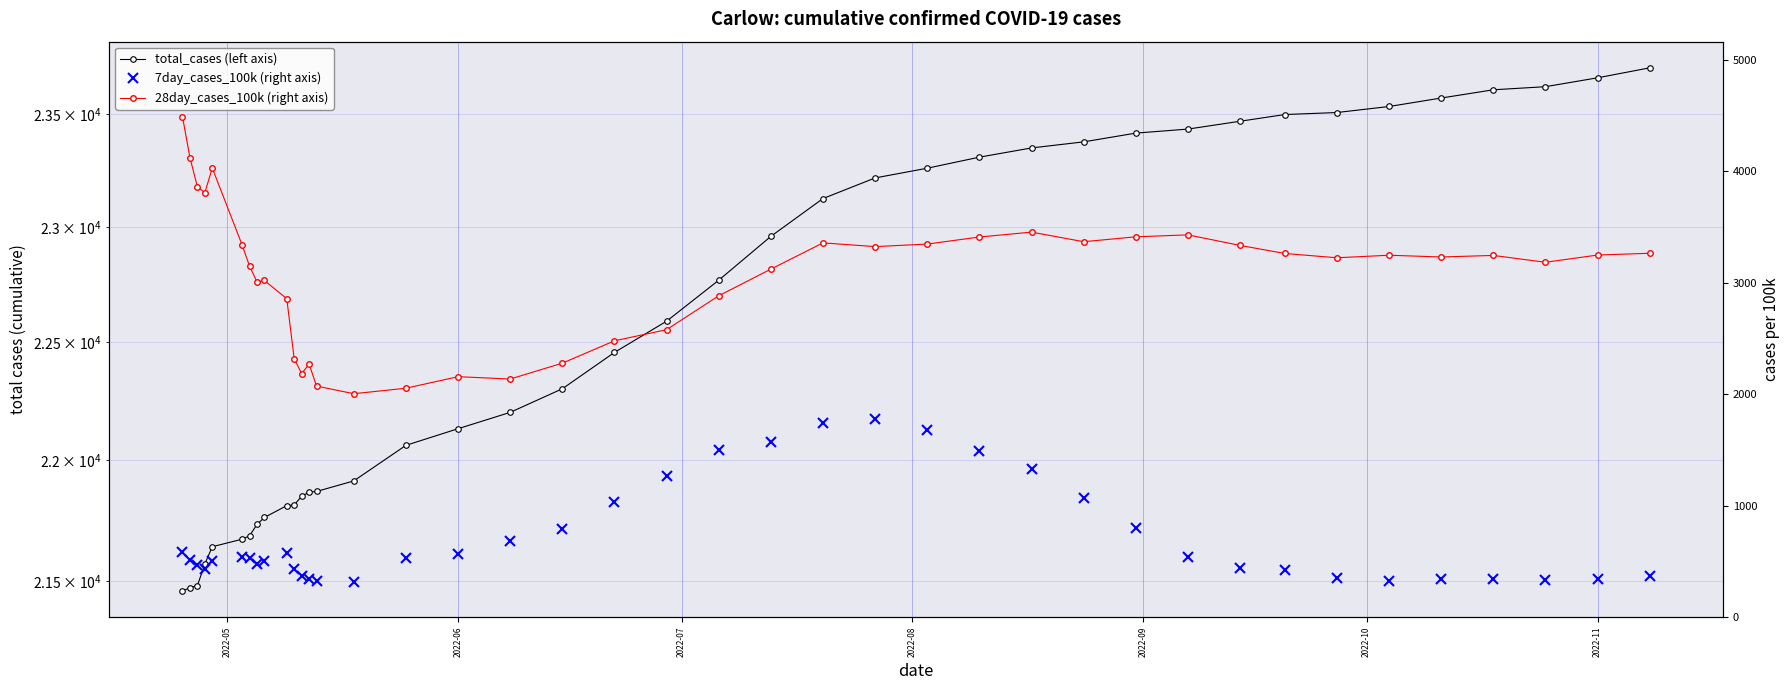

Which series has the widest spread of values?

28day_cases_100k (right axis)